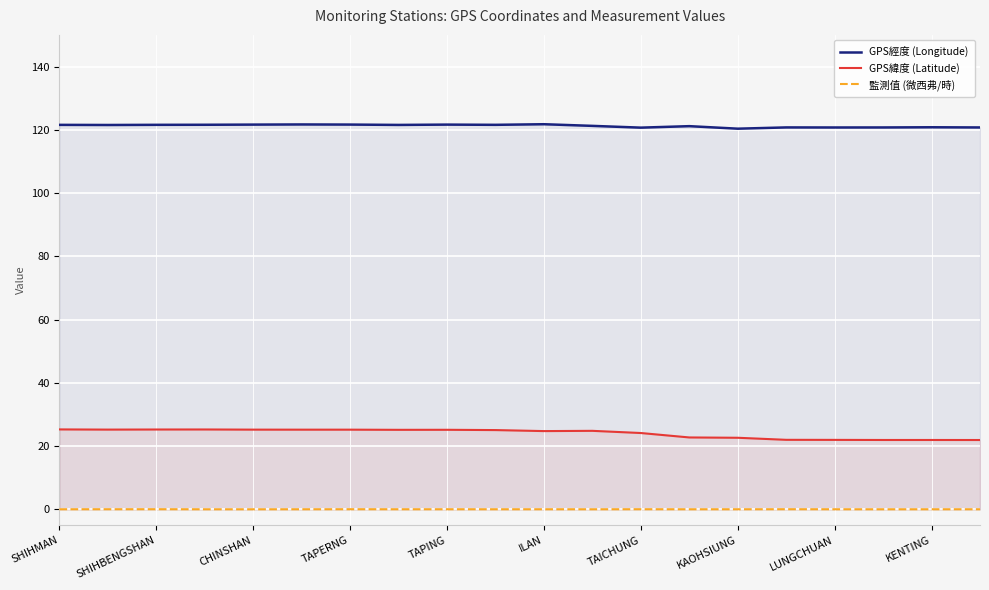

What is the greatest value displayed?

121.8